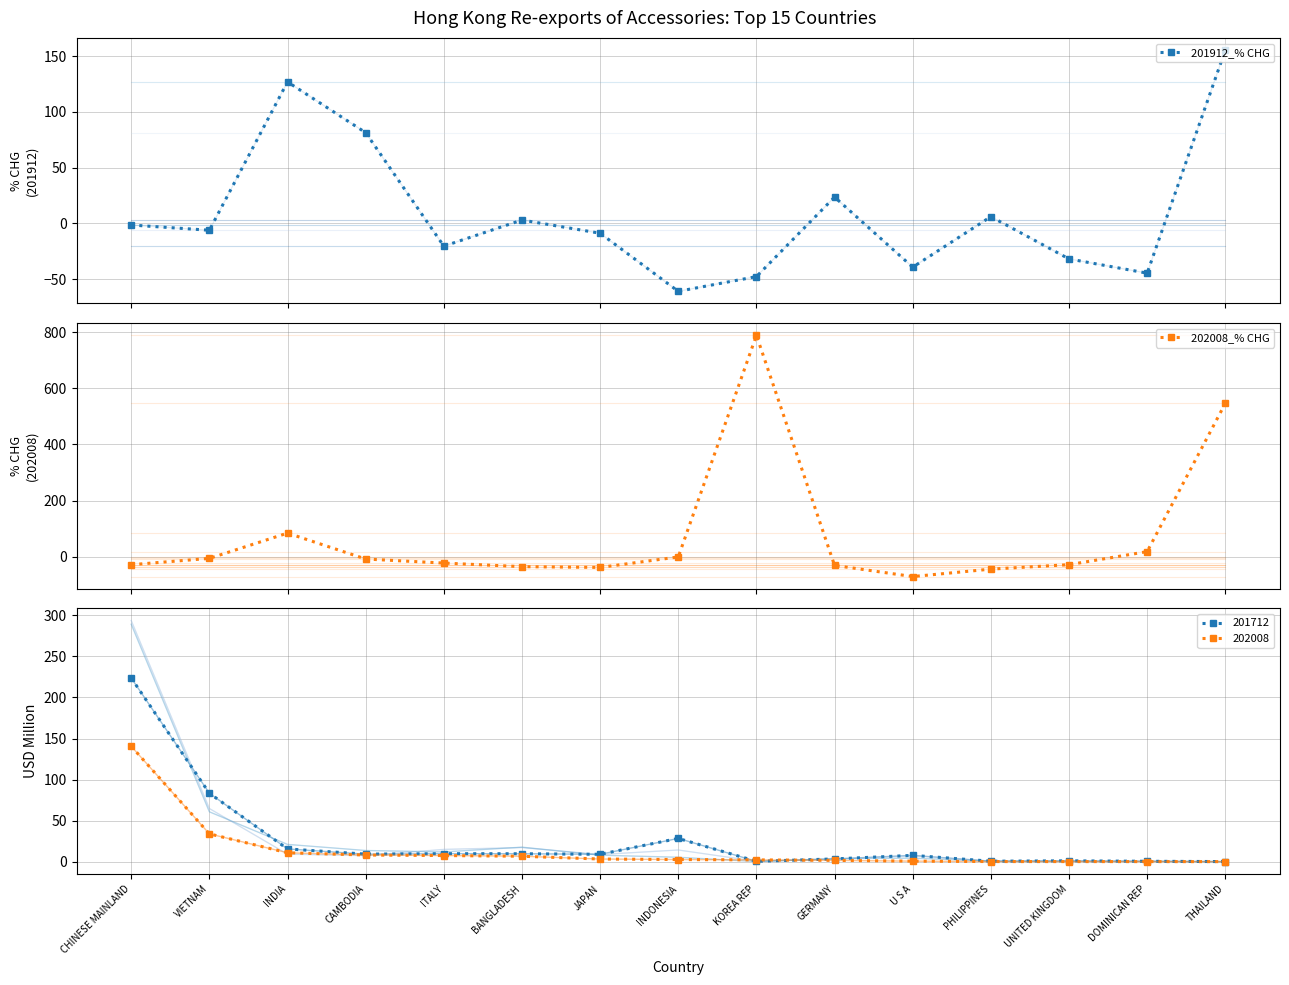

What is the total value across all series at INDONESIA?

-61.7